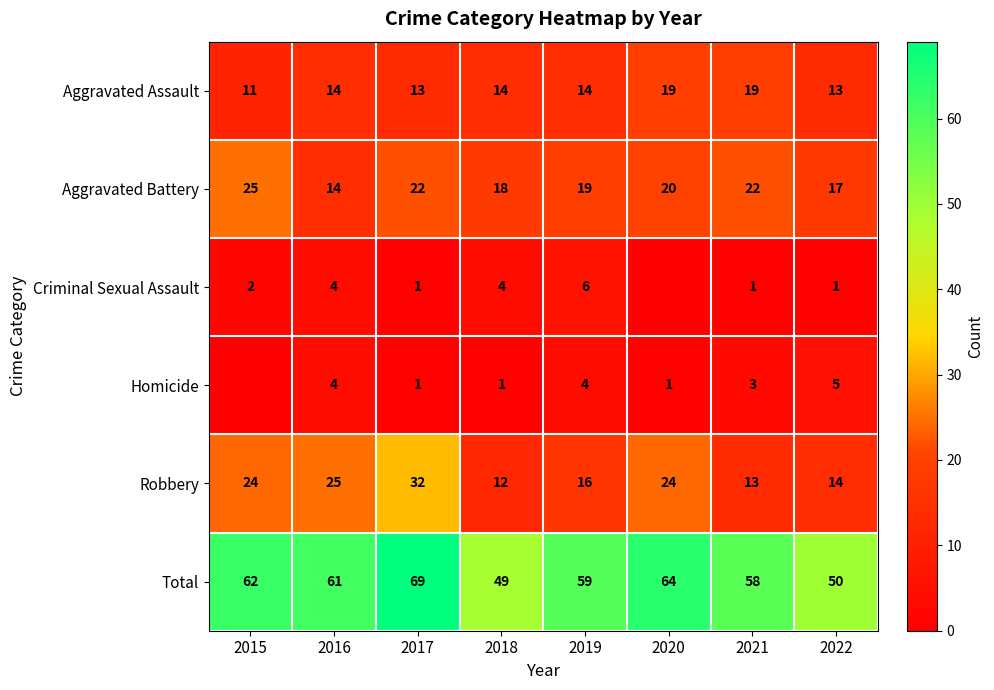

The Criminal Sexual Assault series shows 1 at 2022. True or false?

True